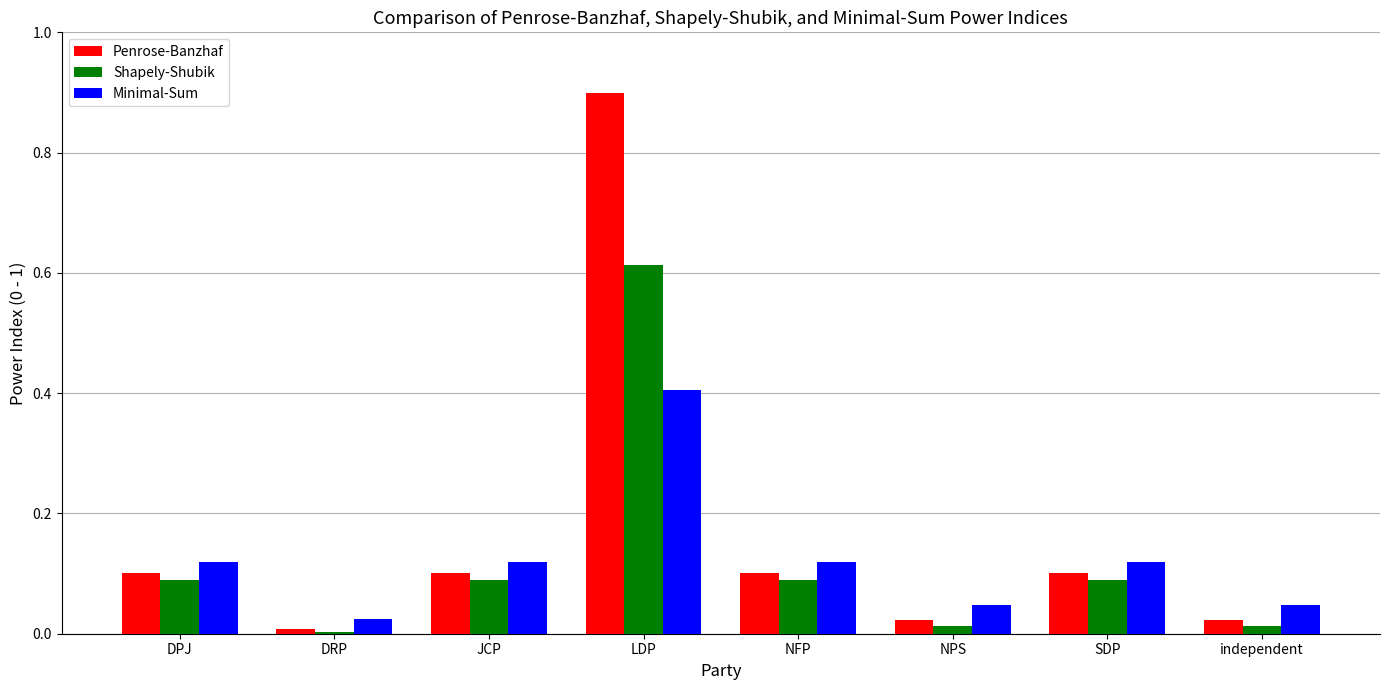

Between LDP and NFP, which series saw the biggest shift?

Penrose-Banzhaf